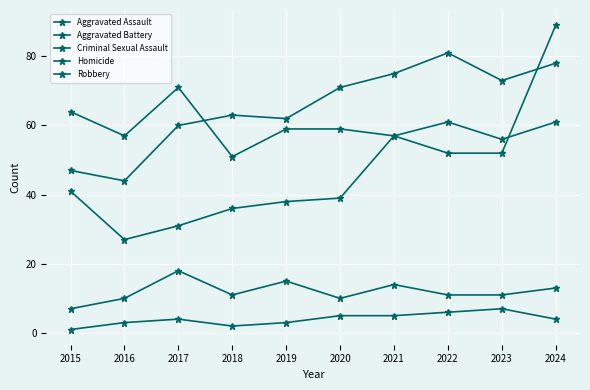

Reading left to right, transcribe all the data shown in this chart.

Aggravated Assault: 2015=41	2016=27	2017=31	2018=36	2019=38	2020=39	2021=57	2022=52	2023=52	2024=89
Aggravated Battery: 2015=47	2016=44	2017=60	2018=63	2019=62	2020=71	2021=75	2022=81	2023=73	2024=78
Criminal Sexual Assault: 2015=7	2016=10	2017=18	2018=11	2019=15	2020=10	2021=14	2022=11	2023=11	2024=13
Homicide: 2015=1	2016=3	2017=4	2018=2	2019=3	2020=5	2021=5	2022=6	2023=7	2024=4
Robbery: 2015=64	2016=57	2017=71	2018=51	2019=59	2020=59	2021=57	2022=61	2023=56	2024=61